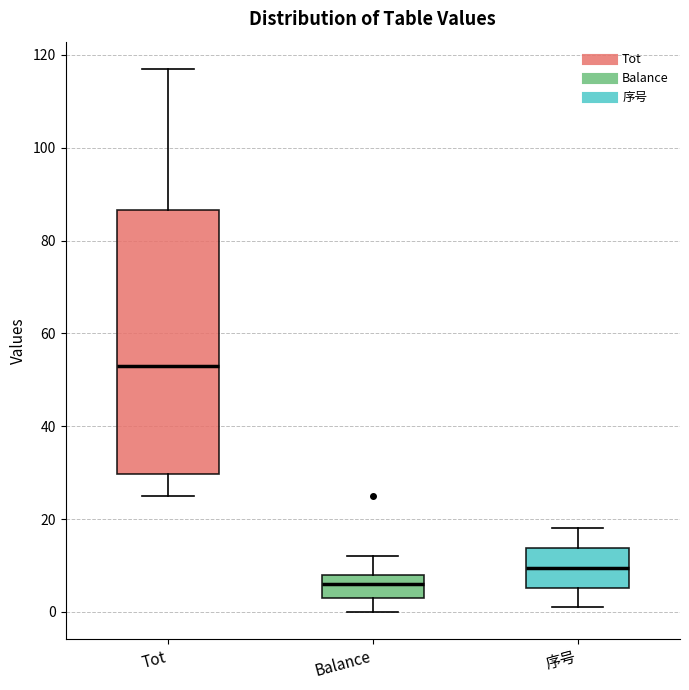

Reading left to right, transcribe this box plot: for each box, give where its median line is, the range the box spans, and where its two whiskers end, as read against the y-axis. The values are not printed on the chart, so give them approximately, as read against the axis.

Tot: median 54, box 30 to 86, whiskers 26 to 118
Balance: median 6, box 4 to 8, whiskers 0 to 12
序号: median 10, box 6 to 14, whiskers 2 to 18